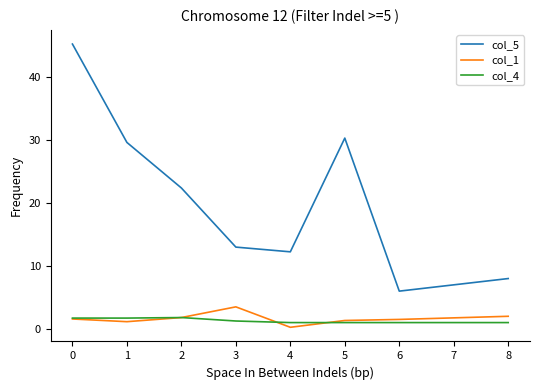

Which series changed the most between 0 and 8?

col_5